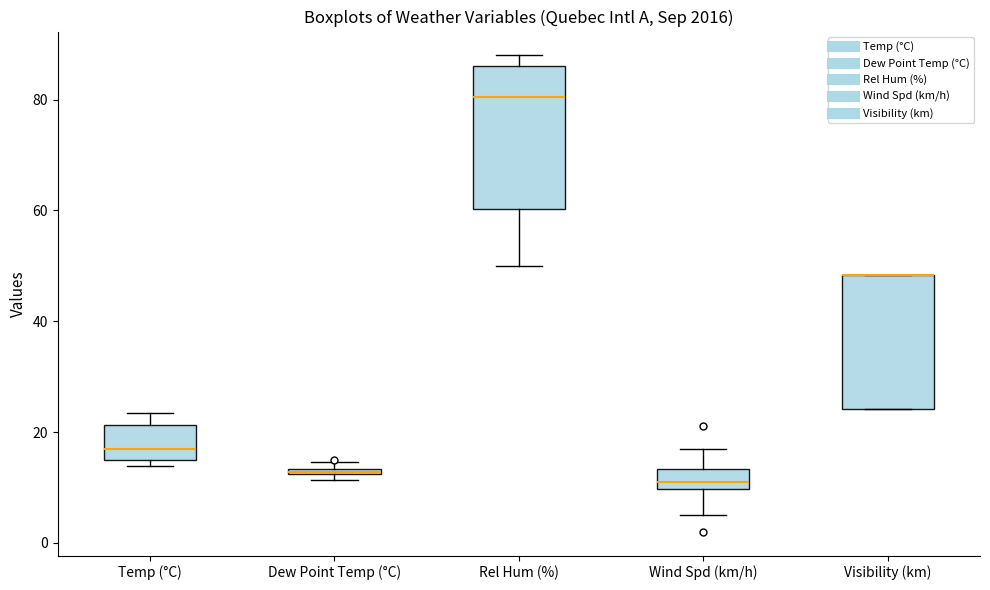

Where is the lower edge of the box for Temp (°C) on the y-axis? The values are not printed on the chart, so give them approximately, as read against the axis.

16